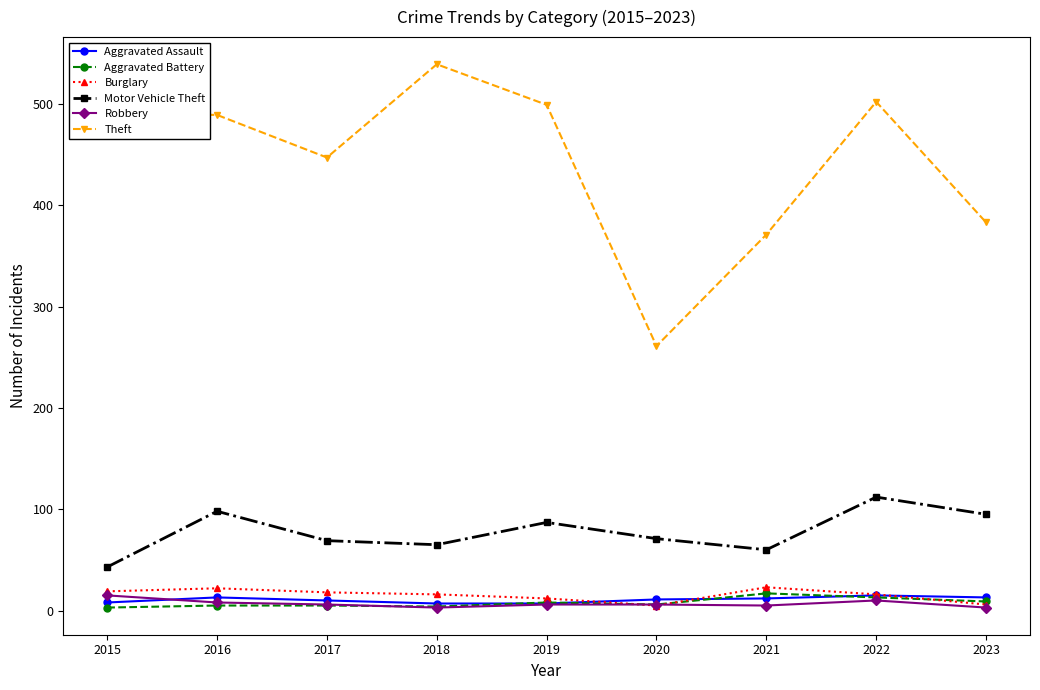

How many interior local valleys does the Theft series have?

2